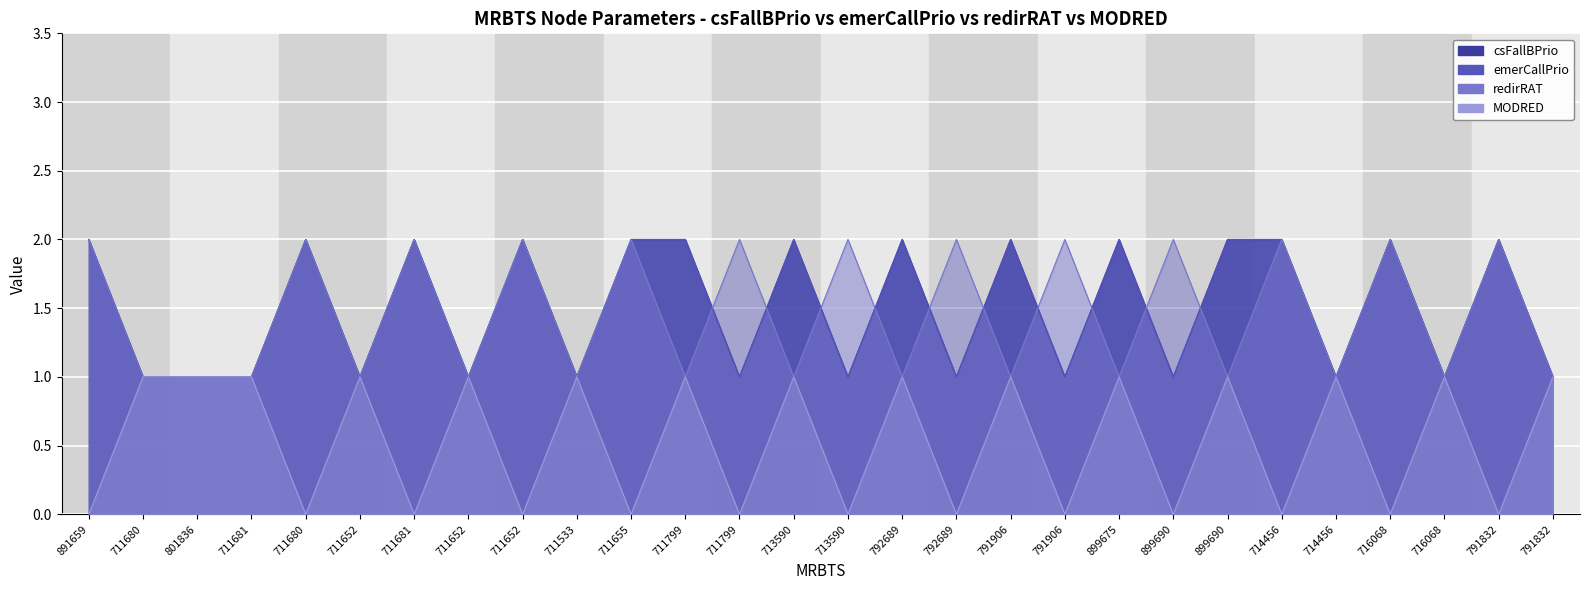

Reading left to right, transcribe all the data shown in this chart.

csFallBPrio: 2	1	1	1	2	1	2	1	2	1	2	2	1	2	1	2	1	2	1	2	1	2	2	1	2	1	2	1
emerCallPrio: 2	1	1	1	2	1	2	1	2	1	2	2	1	2	1	2	1	2	1	2	1	2	2	1	2	1	2	1
redirRAT: 0	1	1	1	0	1	0	1	0	1	0	1	0	1	0	1	0	1	0	1	0	1	0	1	0	1	0	1
MODRED: 2	1	1	1	2	1	2	1	2	1	2	1	2	1	2	1	2	1	2	1	2	1	2	1	2	1	2	1